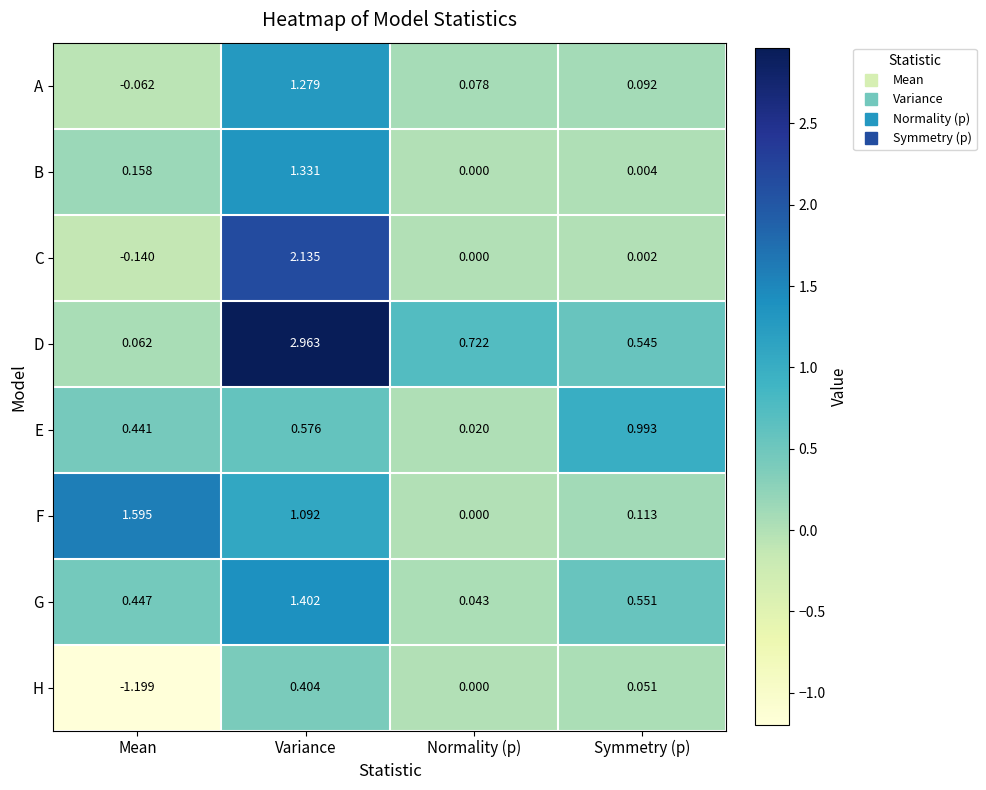

Which category has the highest value in the B series?

Variance